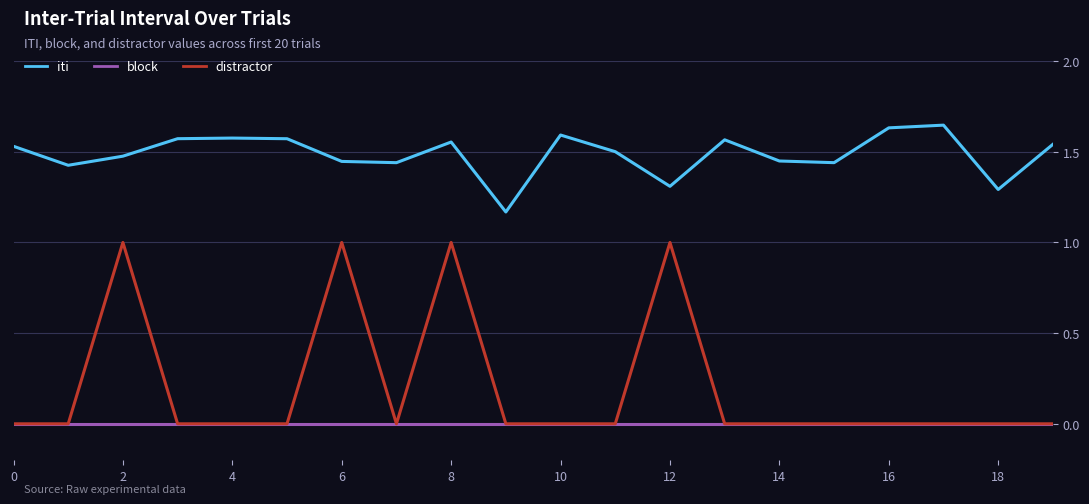

True or false: iti and distractor cross at least once.

False